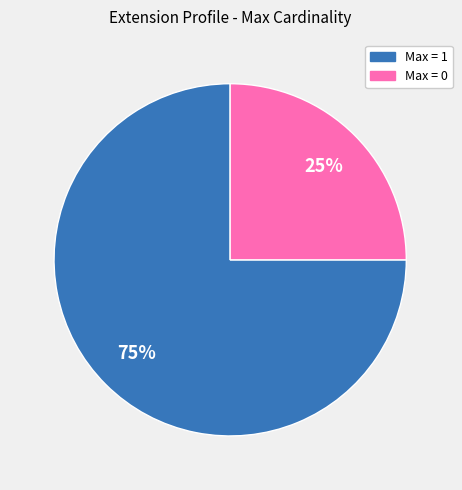

How many segments does this pie chart have?

2